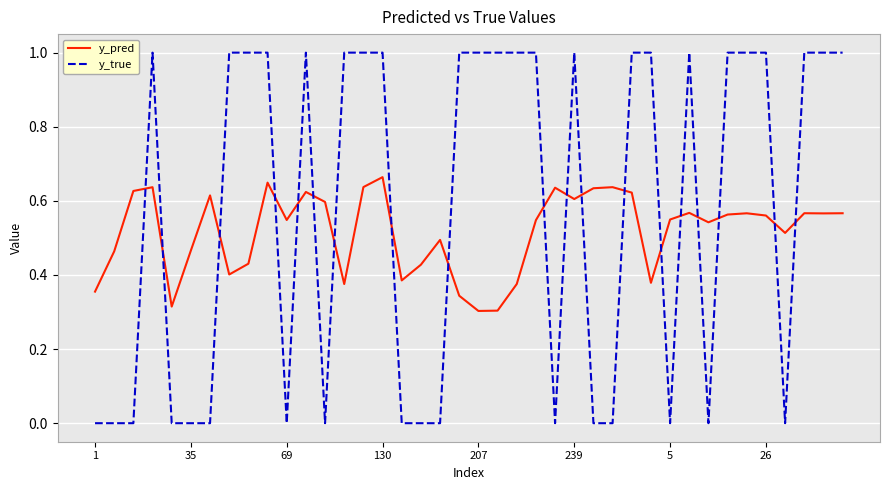

How many intersections are there between y_pred and y_true?

19